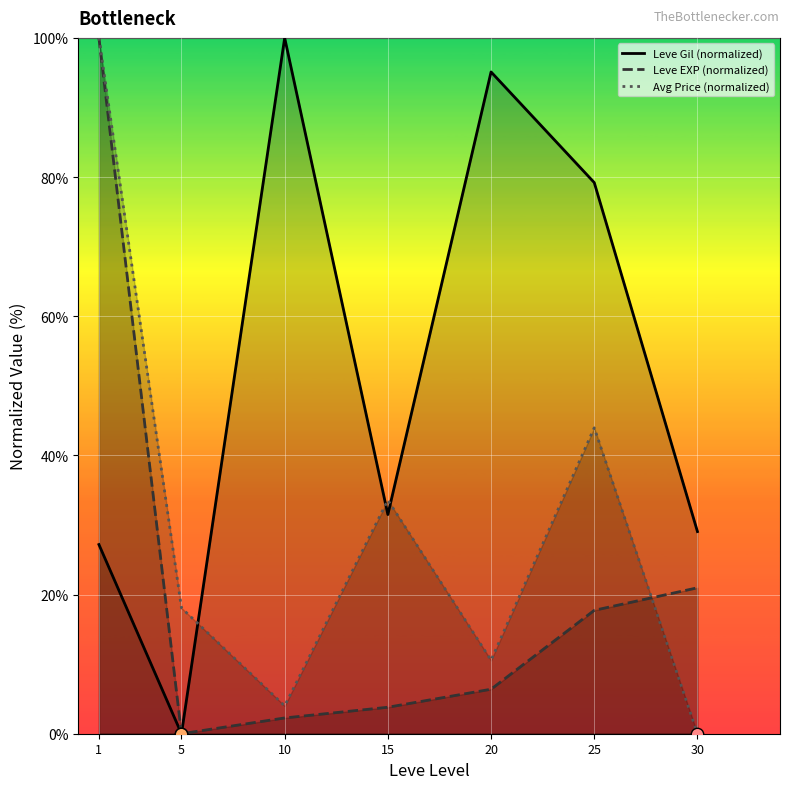

Which series contains the lowest Y value?

Leve Gil (normalized)